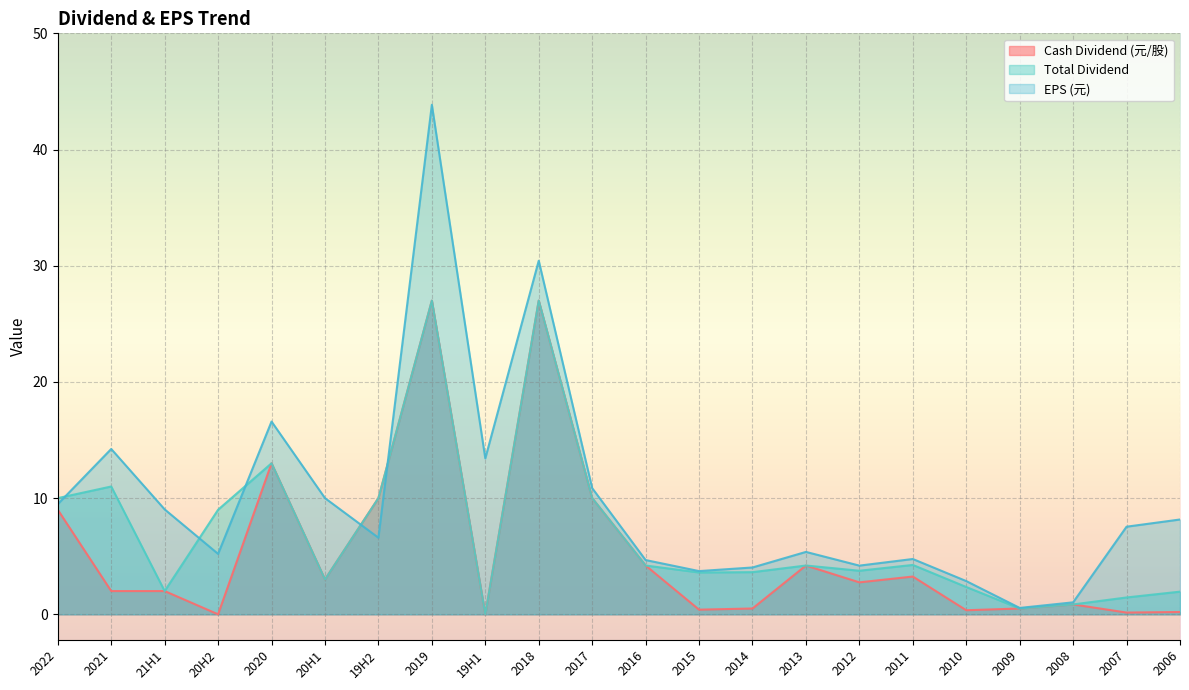

List the labels in order of Cash Dividend (元/股) value, largest first.

2019, 2018, 2020, 19H2, 2017, 2022, 2016, 2013, 2011, 20H1, 2012, 2021, 21H1, 2008, 2014, 2009, 2015, 2010, 2006, 2007, 20H2, 19H1